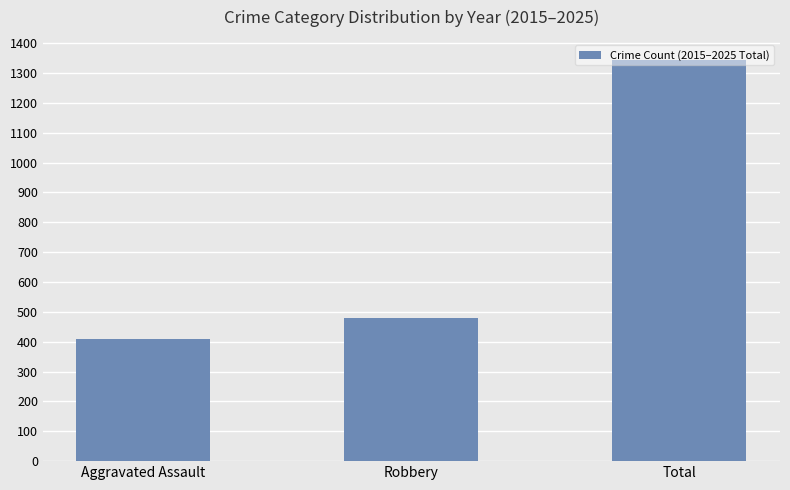

What position from the left is Robbery?

2